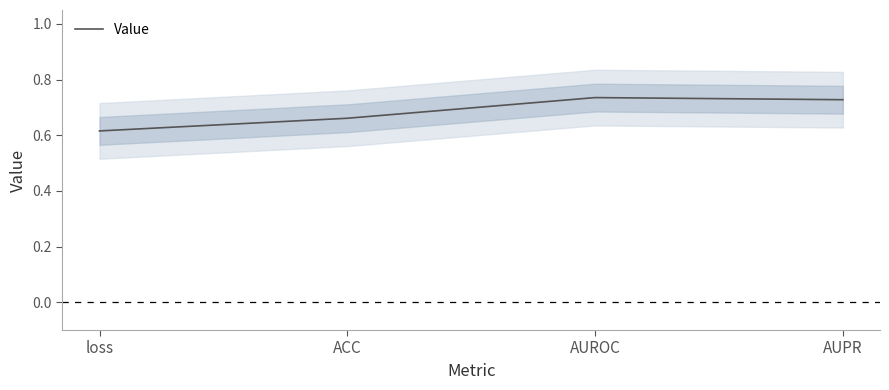

At which category does the data reach its first local peak?

AUROC